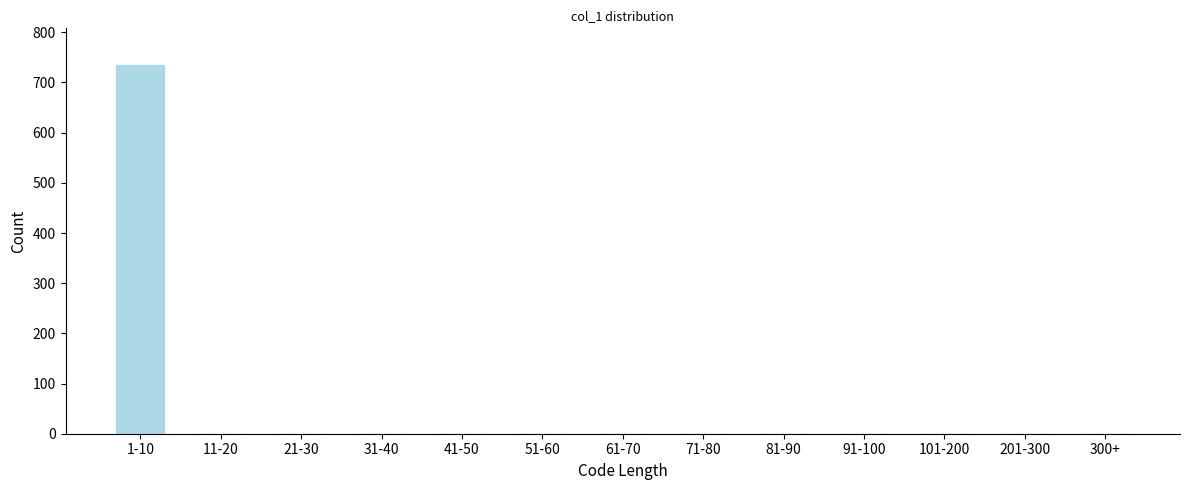

Reading left to right, list all the values displayed in this chart.

1-10=734	11-20=0	21-30=0	31-40=0	41-50=0	51-60=0	61-70=0	71-80=0	81-90=0	91-100=0	101-200=0	201-300=0	300+=0